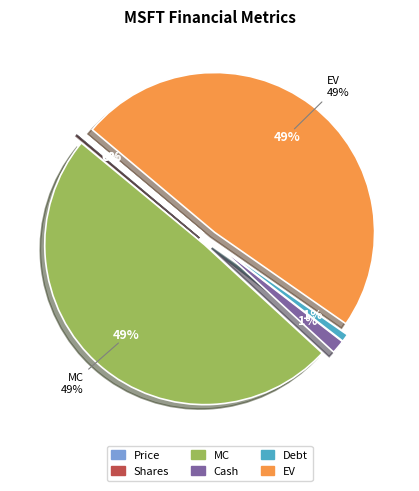

What is the change in value from Price to EV?

+3194423.7